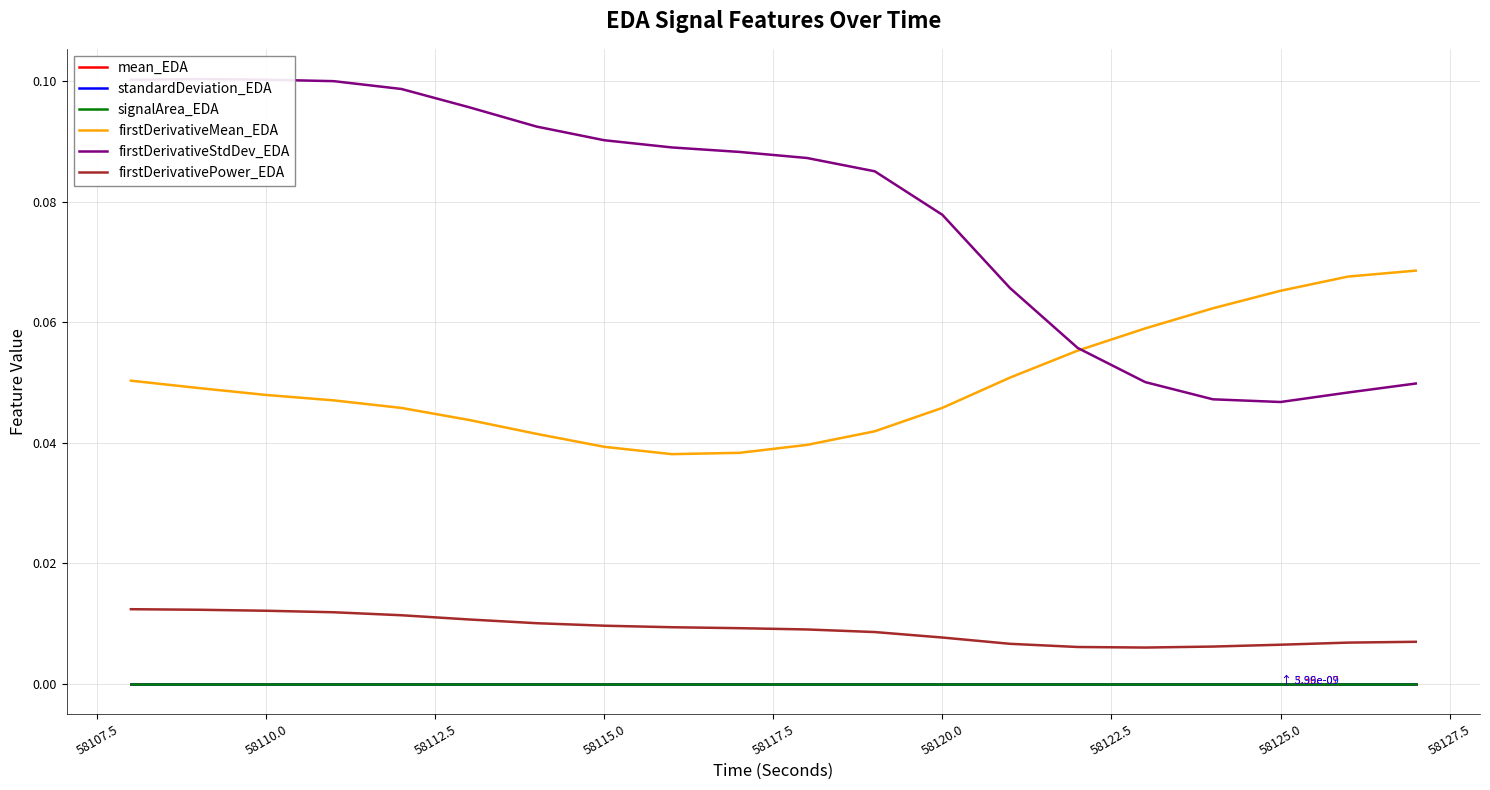

True or false: firstDerivativeMean_EDA and firstDerivativeStdDev_EDA intersect in this chart.

True